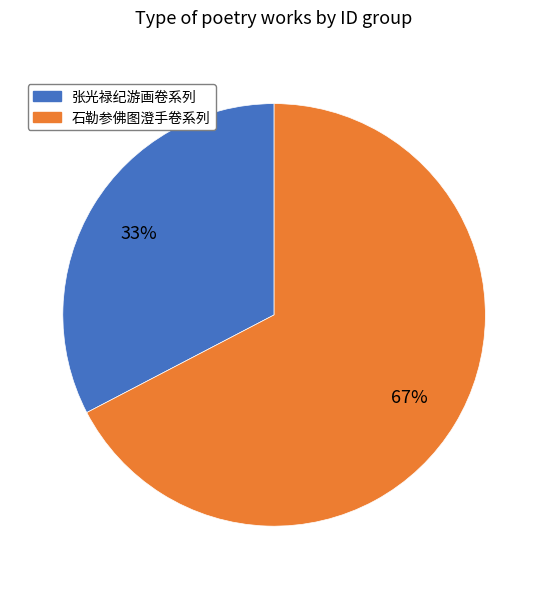

Is there any slice that represents more than half of the pie?

Yes